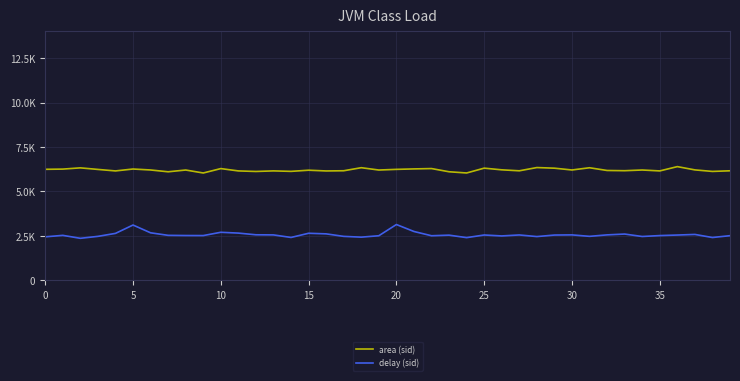

Is this an area chart (filled region under the line)?

No